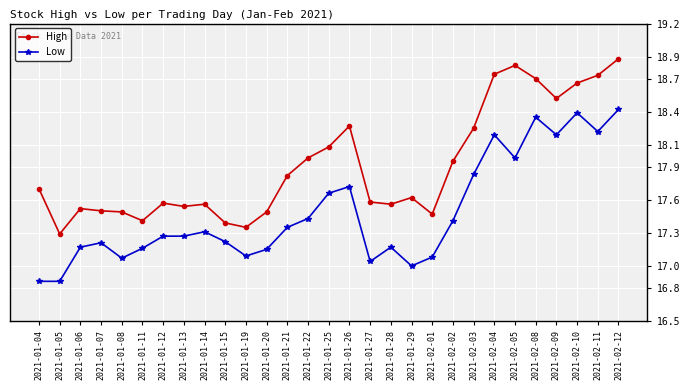

What are all the series names shown in the legend?

High, Low